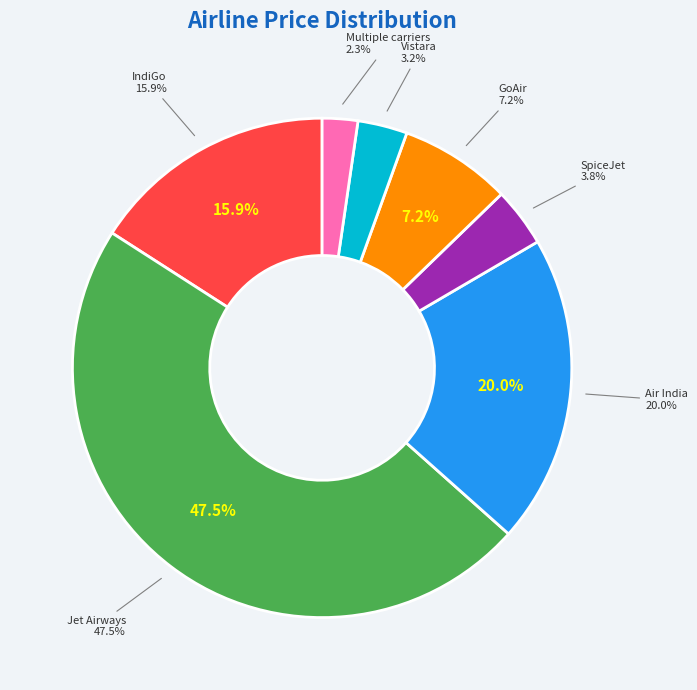

To the nearest percent, what is the average slice percentage?

14%